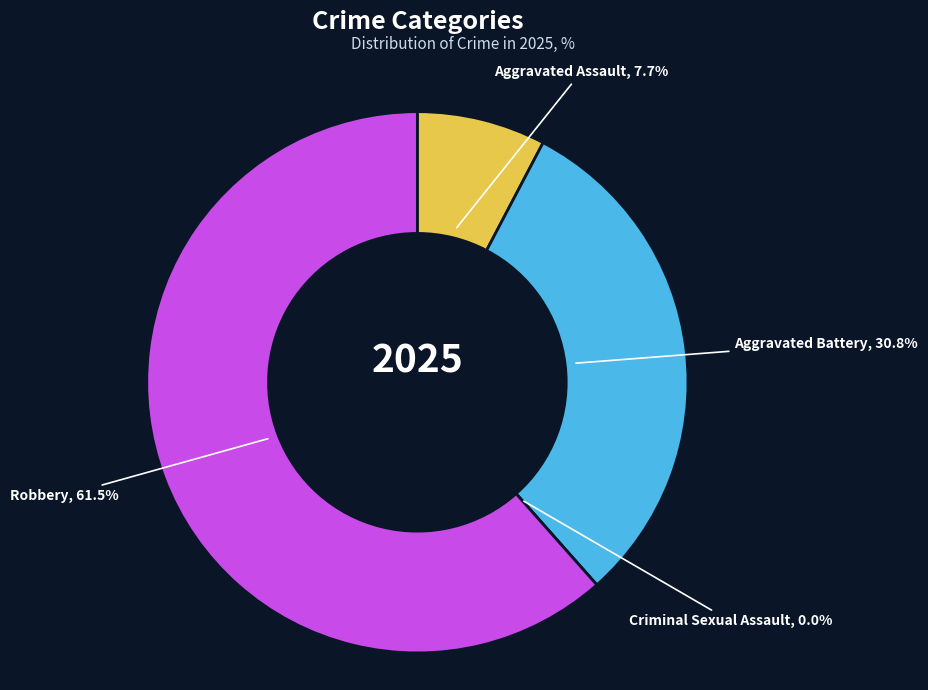

Is it true that Robbery is 62% of the pie?

True